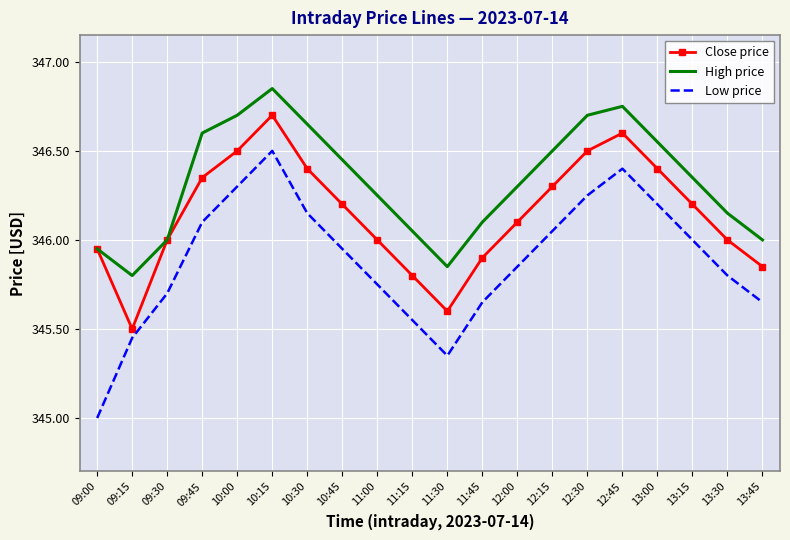

What is the lowest value of the Close price series?

345.5